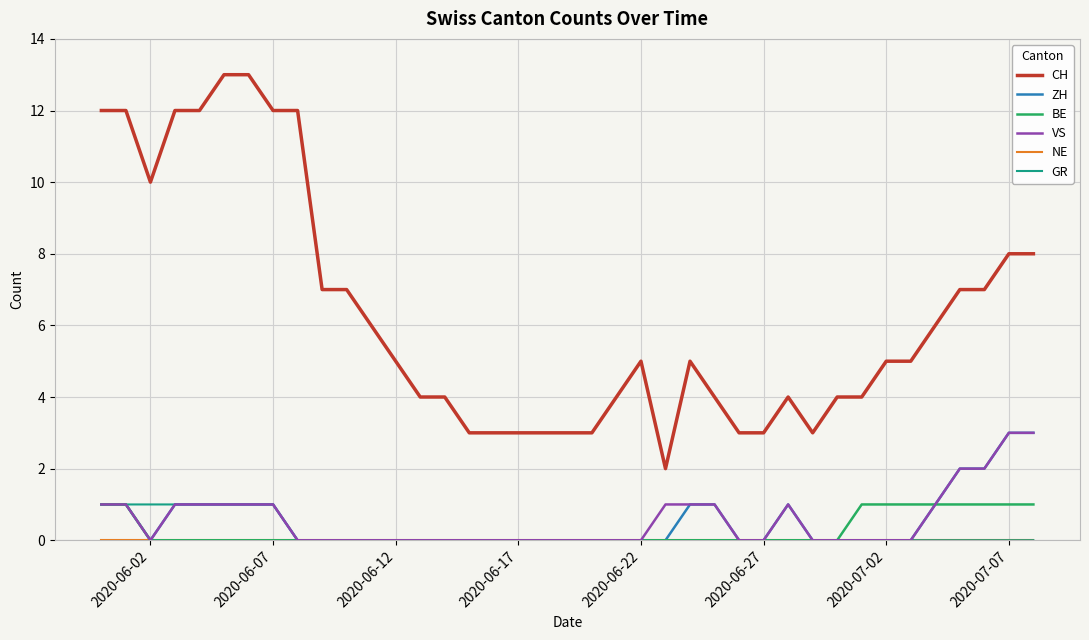

What is the average value of the CH series?

6